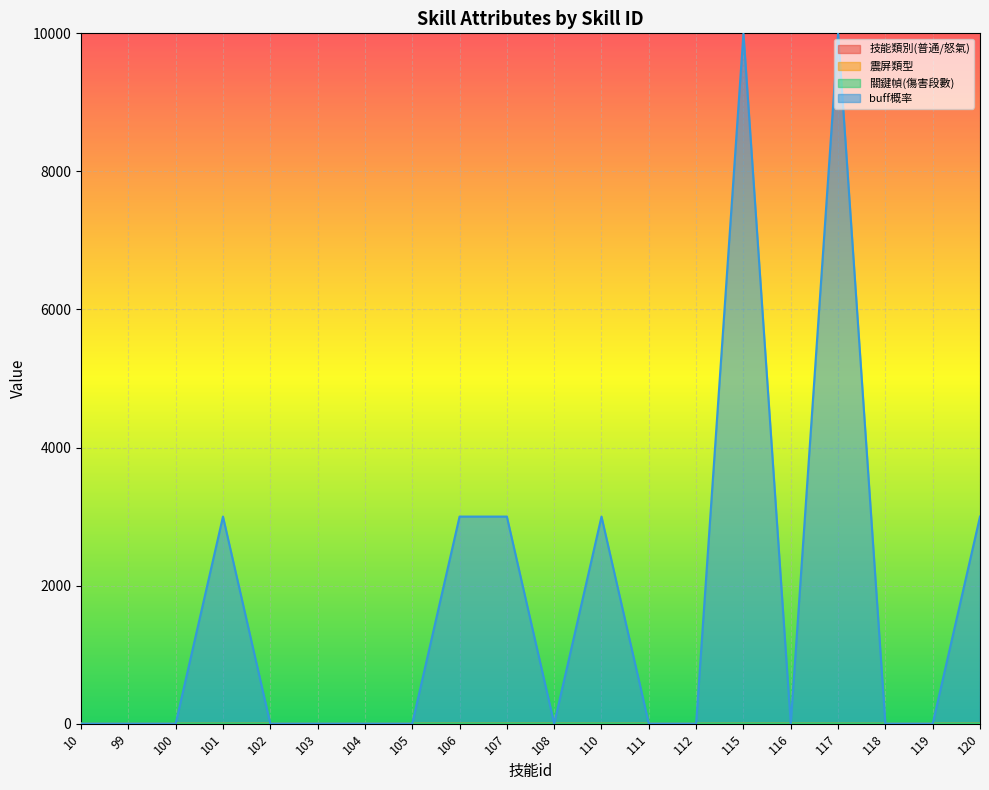

List the labels in order of 關鍵幀(傷害段數) value, largest first.

10, 99, 100, 101, 102, 103, 104, 105, 106, 107, 108, 110, 111, 112, 115, 116, 117, 118, 119, 120